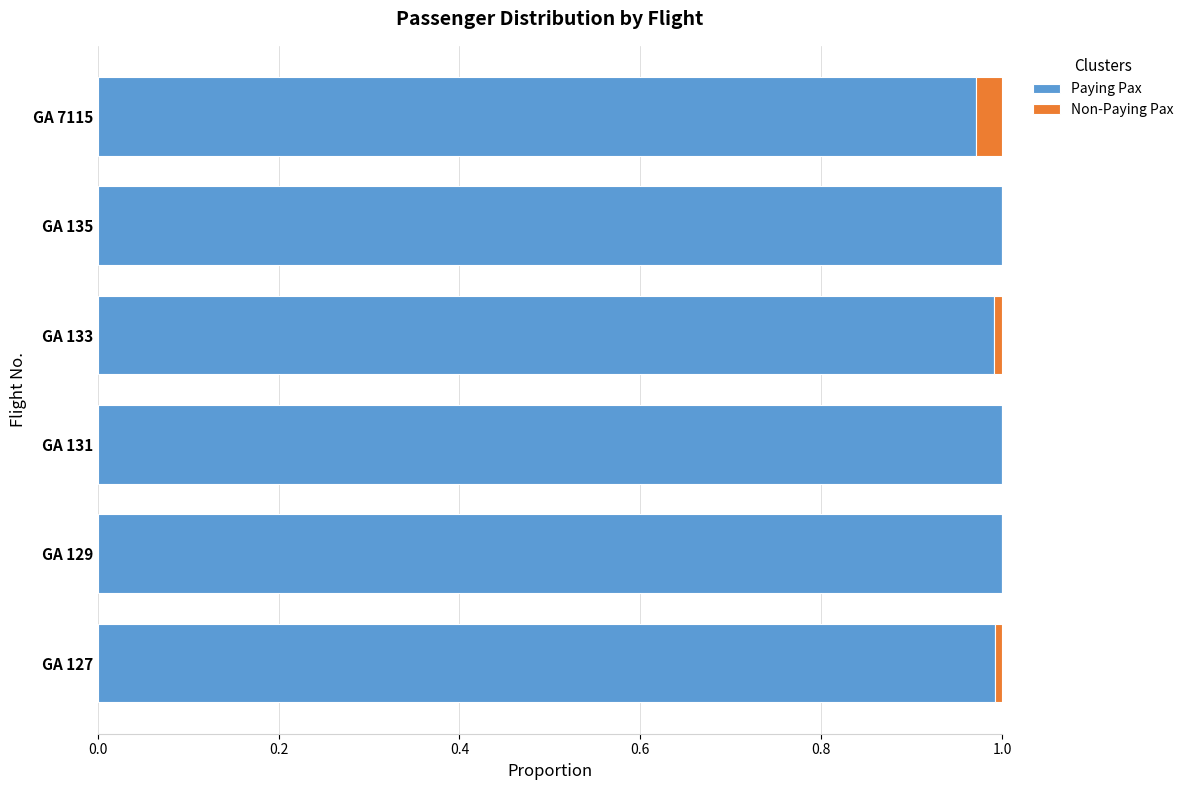

True or false: Paying Pax has a value of 1.0 at GA 131.

True